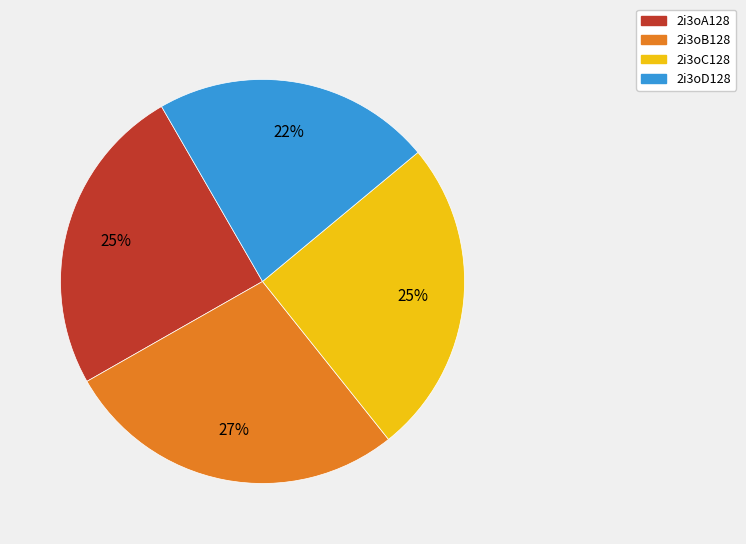

How many segments does this pie chart have?

4